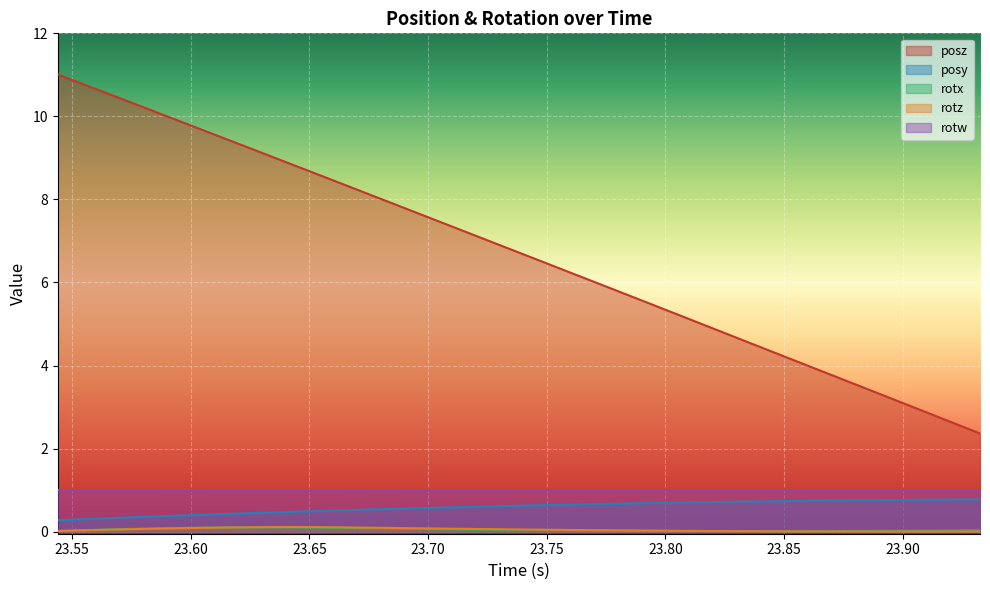

At which label does posy reach its peak?

23.93262